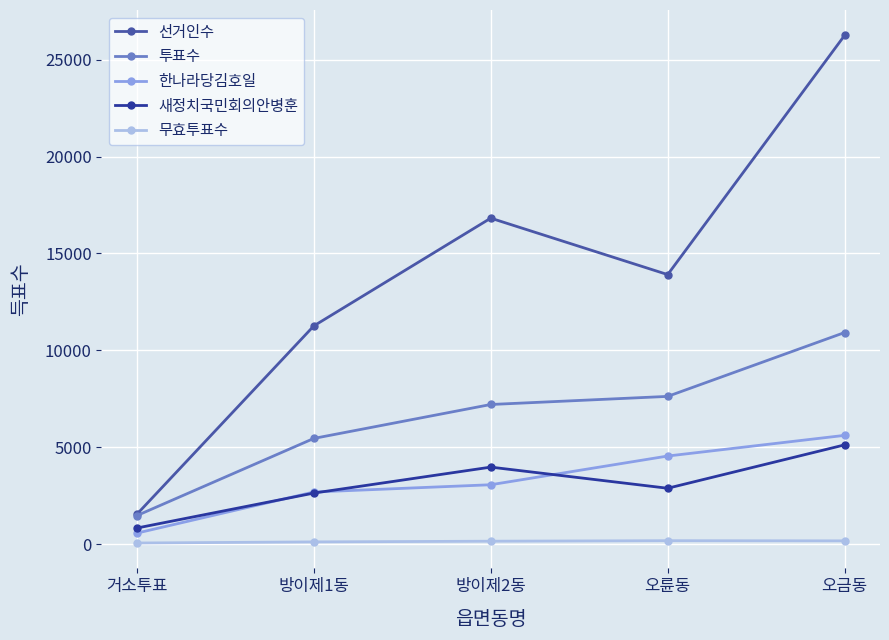

True or false: 한나라당김호일 and 선거인수 cross at least once.

False